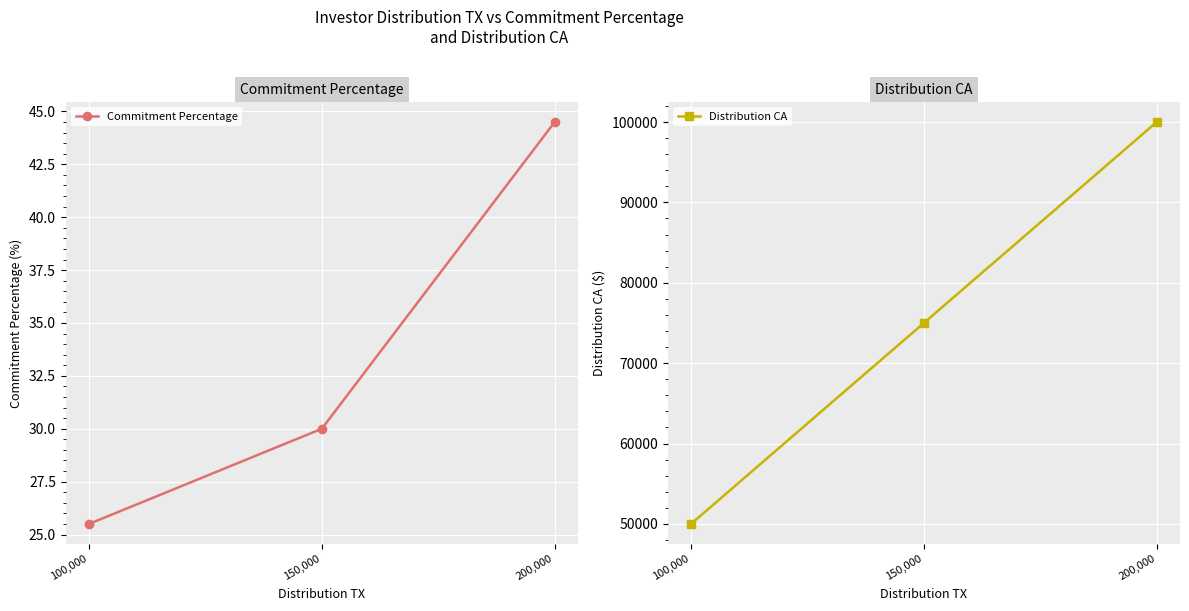

What is the minimum value for Commitment Percentage?

25.5